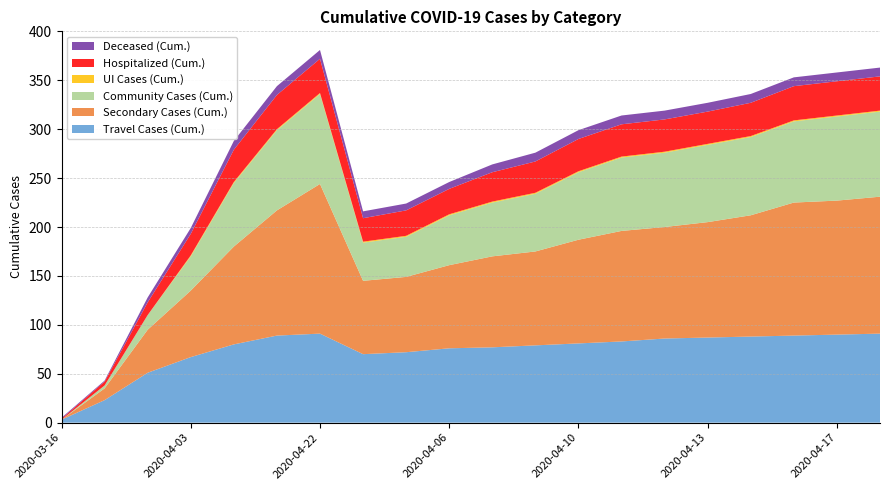

Reading left to right, what are all the values shown in this chart?

Travel Cases (Cum.): 2020-03-16=3	2020-03-22=23	2020-03-28=51	2020-04-03=67	2020-04-09=80	2020-04-15=89	2020-04-22=91	2020-04-04=70	2020-04-05=72	2020-04-06=76	2020-04-07=77	2020-04-08=79	2020-04-10=81	2020-04-11=83	2020-04-12=86	2020-04-13=87	2020-04-14=88	2020-04-16=89	2020-04-17=90	2020-04-18=91
Secondary Cases (Cum.): 2020-03-16=0	2020-03-22=12	2020-03-28=44	2020-04-03=68	2020-04-09=100	2020-04-15=128	2020-04-22=153	2020-04-04=75	2020-04-05=77	2020-04-06=85	2020-04-07=93	2020-04-08=96	2020-04-10=106	2020-04-11=113	2020-04-12=114	2020-04-13=118	2020-04-14=124	2020-04-16=136	2020-04-17=137	2020-04-18=140
Community Cases (Cum.): 2020-03-16=0	2020-03-22=3	2020-03-28=15	2020-04-03=35	2020-04-09=65	2020-04-15=82	2020-04-22=92	2020-04-04=39	2020-04-05=41	2020-04-06=51	2020-04-07=55	2020-04-08=59	2020-04-10=69	2020-04-11=75	2020-04-12=76	2020-04-13=79	2020-04-14=80	2020-04-16=83	2020-04-17=86	2020-04-18=87
UI Cases (Cum.): 2020-03-16=0	2020-03-22=0	2020-03-28=0	2020-04-03=1	2020-04-09=1	2020-04-15=1	2020-04-22=1	2020-04-04=1	2020-04-05=1	2020-04-06=1	2020-04-07=1	2020-04-08=1	2020-04-10=1	2020-04-11=1	2020-04-12=1	2020-04-13=1	2020-04-14=1	2020-04-16=1	2020-04-17=1	2020-04-18=1
Hospitalized (Cum.): 2020-03-16=1	2020-03-22=4	2020-03-28=13	2020-04-03=22	2020-04-09=33	2020-04-15=35	2020-04-22=35	2020-04-04=24	2020-04-05=26	2020-04-06=26	2020-04-07=30	2020-04-08=32	2020-04-10=33	2020-04-11=33	2020-04-12=33	2020-04-13=33	2020-04-14=34	2020-04-16=35	2020-04-17=35	2020-04-18=35
Deceased (Cum.): 2020-03-16=1	2020-03-22=1	2020-03-28=5	2020-04-03=6	2020-04-09=9	2020-04-15=9	2020-04-22=9	2020-04-04=7	2020-04-05=7	2020-04-06=7	2020-04-07=8	2020-04-08=9	2020-04-10=9	2020-04-11=9	2020-04-12=9	2020-04-13=9	2020-04-14=9	2020-04-16=9	2020-04-17=9	2020-04-18=9